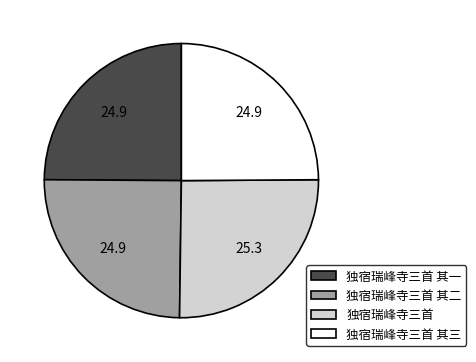

Is there any slice that represents more than half of the pie?

No